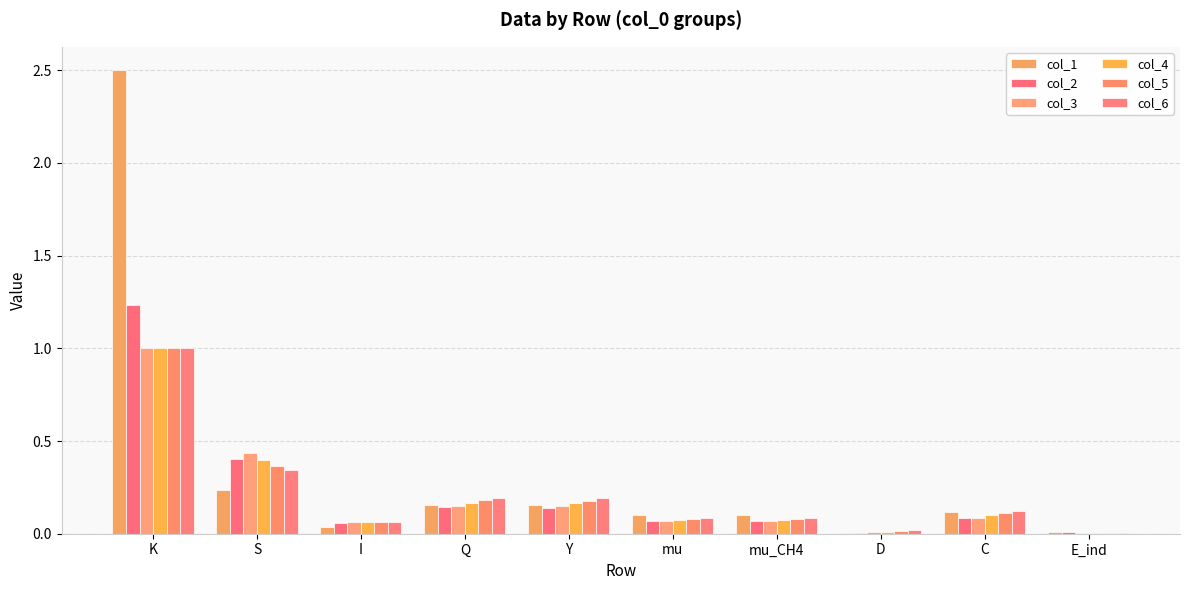

How many groups of bars are there?

10